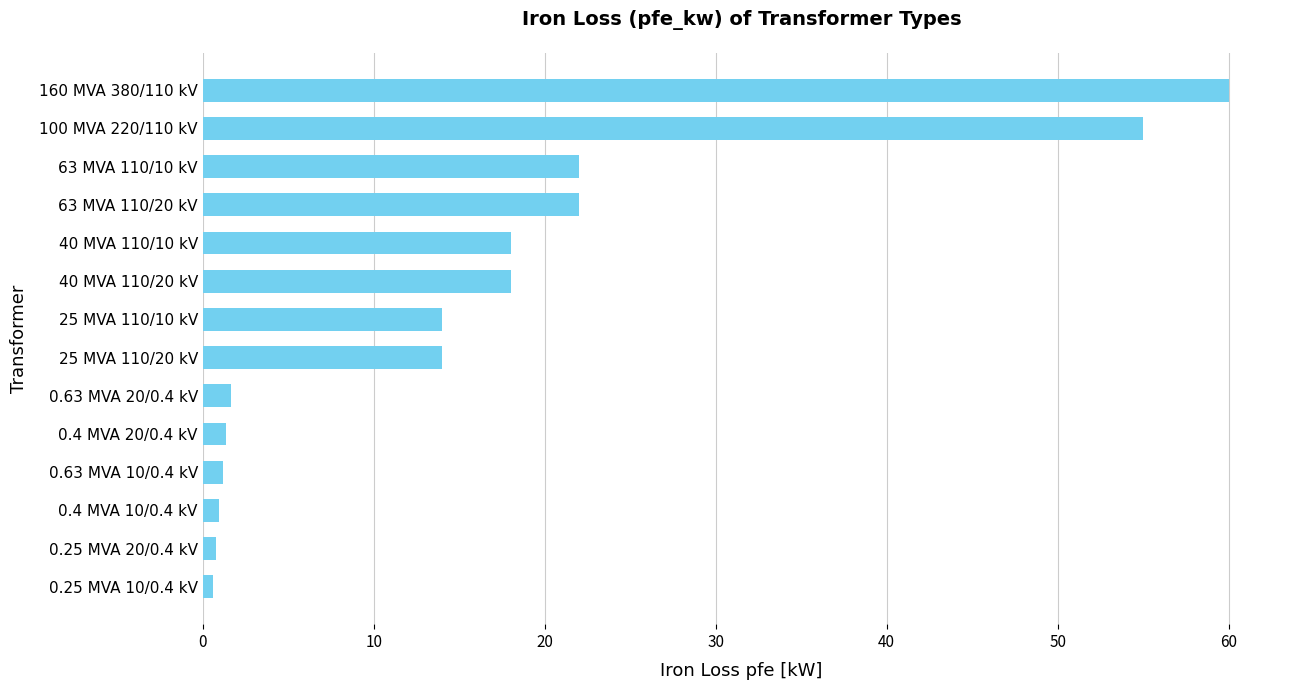

How many bars are there in total?

14